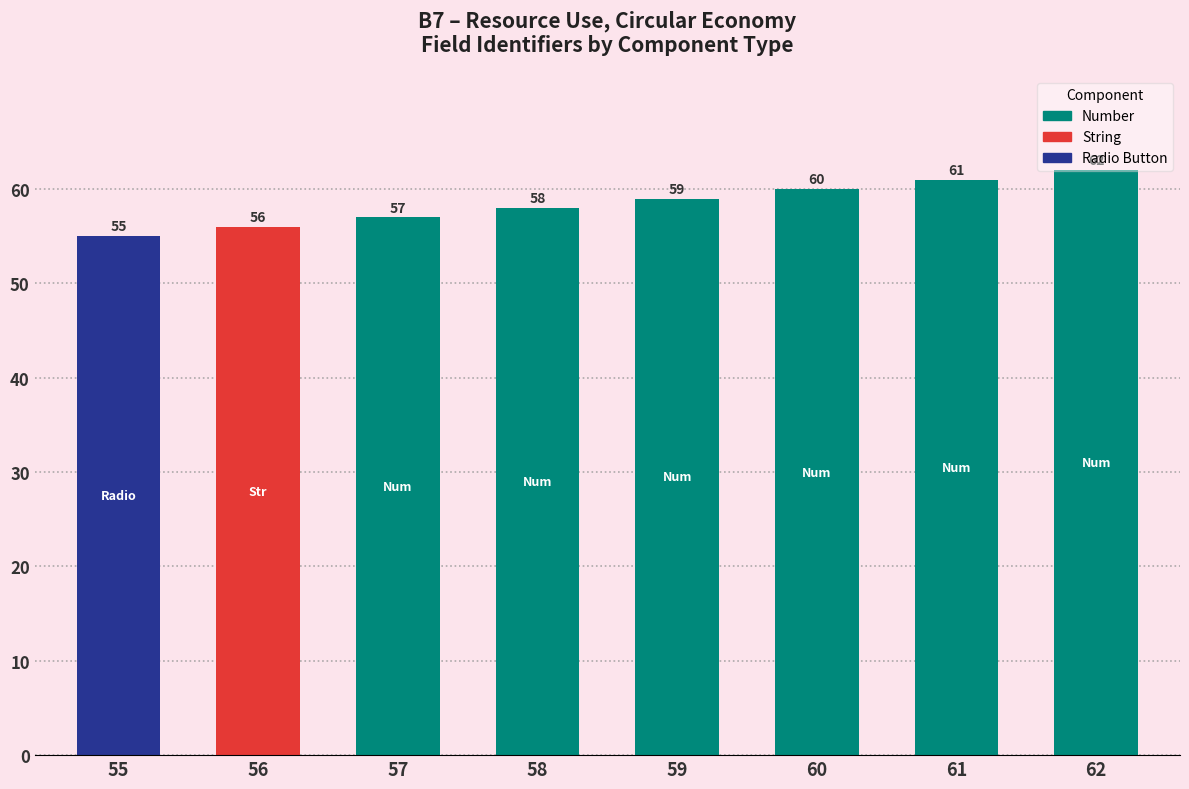

True or false: the data shows 98 at 57.

False